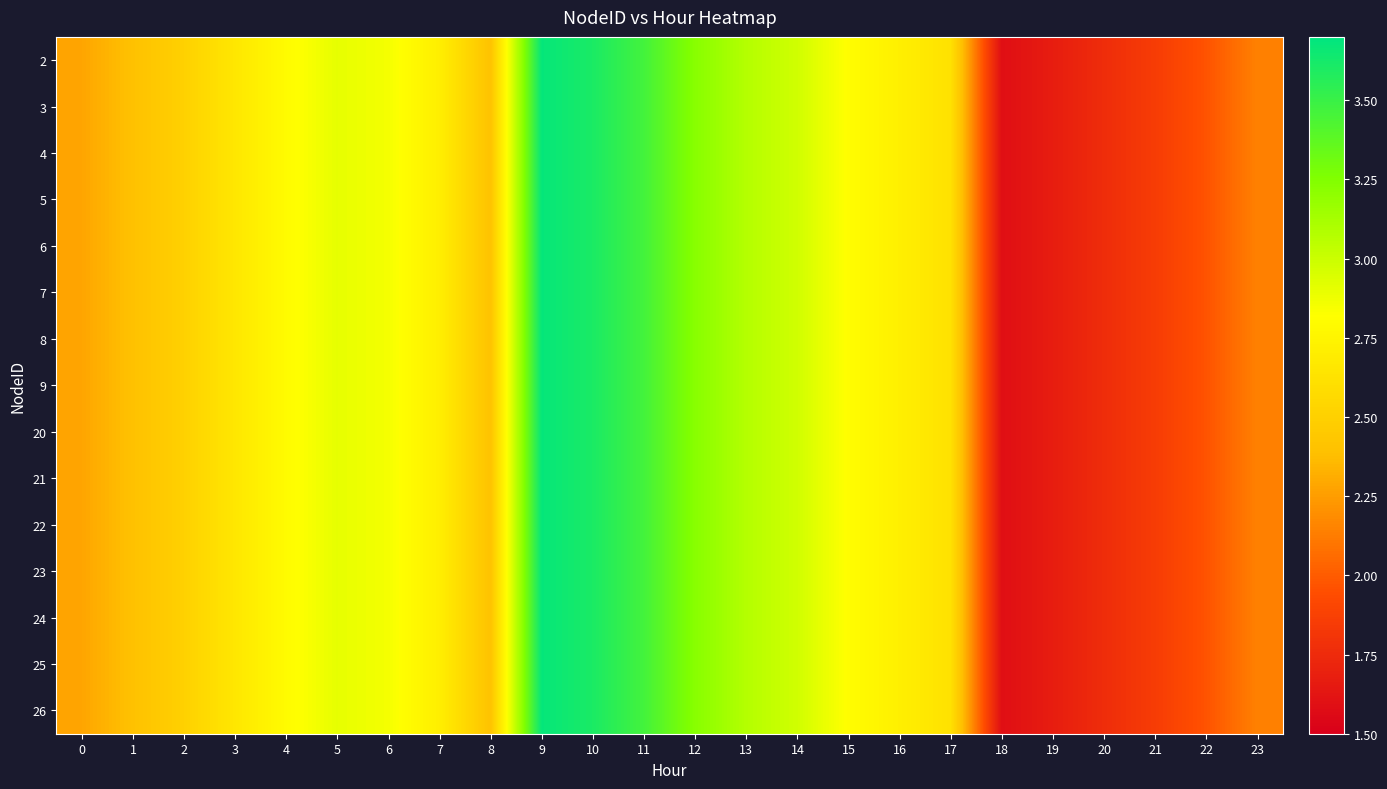

Reading left to right, extract all data points from this chart.

2: 0=2.3	1=2.4	2=2.5	3=2.7	4=2.8	5=2.9	6=2.9	7=2.7	8=2.4	9=3.7	10=3.6	11=3.5	12=3.2	13=3.1	14=3.0	15=2.8	16=2.7	17=2.6	18=1.6	19=1.7	20=1.8	21=1.9	22=2.0	23=2.1
3: 0=2.3	1=2.4	2=2.5	3=2.7	4=2.8	5=2.9	6=2.9	7=2.7	8=2.4	9=3.7	10=3.6	11=3.5	12=3.2	13=3.1	14=3.0	15=2.8	16=2.7	17=2.6	18=1.6	19=1.7	20=1.8	21=1.9	22=2.0	23=2.1
4: 0=2.3	1=2.4	2=2.5	3=2.7	4=2.8	5=2.9	6=2.9	7=2.7	8=2.4	9=3.7	10=3.6	11=3.5	12=3.2	13=3.1	14=3.0	15=2.8	16=2.7	17=2.6	18=1.6	19=1.7	20=1.8	21=1.9	22=2.0	23=2.1
5: 0=2.3	1=2.4	2=2.5	3=2.7	4=2.8	5=2.9	6=2.9	7=2.7	8=2.4	9=3.7	10=3.6	11=3.5	12=3.2	13=3.1	14=3.0	15=2.8	16=2.7	17=2.6	18=1.6	19=1.7	20=1.8	21=1.9	22=2.0	23=2.1
6: 0=2.3	1=2.4	2=2.5	3=2.7	4=2.8	5=2.9	6=2.9	7=2.7	8=2.4	9=3.7	10=3.6	11=3.5	12=3.2	13=3.1	14=3.0	15=2.8	16=2.7	17=2.6	18=1.6	19=1.7	20=1.8	21=1.9	22=2.0	23=2.1
7: 0=2.3	1=2.4	2=2.5	3=2.7	4=2.8	5=2.9	6=2.9	7=2.7	8=2.4	9=3.7	10=3.6	11=3.5	12=3.2	13=3.1	14=3.0	15=2.8	16=2.7	17=2.6	18=1.6	19=1.7	20=1.8	21=1.9	22=2.0	23=2.1
8: 0=2.3	1=2.4	2=2.5	3=2.7	4=2.8	5=2.9	6=2.9	7=2.7	8=2.4	9=3.7	10=3.6	11=3.5	12=3.2	13=3.1	14=3.0	15=2.8	16=2.7	17=2.6	18=1.6	19=1.7	20=1.8	21=1.9	22=2.0	23=2.1
9: 0=2.3	1=2.4	2=2.5	3=2.7	4=2.8	5=2.9	6=2.9	7=2.7	8=2.4	9=3.7	10=3.6	11=3.5	12=3.2	13=3.1	14=3.0	15=2.8	16=2.7	17=2.6	18=1.6	19=1.7	20=1.8	21=1.9	22=2.0	23=2.1
20: 0=2.3	1=2.4	2=2.5	3=2.7	4=2.8	5=2.9	6=2.9	7=2.7	8=2.4	9=3.7	10=3.6	11=3.5	12=3.2	13=3.1	14=3.0	15=2.8	16=2.7	17=2.6	18=1.6	19=1.7	20=1.8	21=1.9	22=2.0	23=2.1
21: 0=2.3	1=2.4	2=2.5	3=2.7	4=2.8	5=2.9	6=2.9	7=2.7	8=2.4	9=3.7	10=3.6	11=3.5	12=3.2	13=3.1	14=3.0	15=2.8	16=2.7	17=2.6	18=1.6	19=1.7	20=1.8	21=1.9	22=2.0	23=2.1
22: 0=2.3	1=2.4	2=2.5	3=2.7	4=2.8	5=2.9	6=2.9	7=2.7	8=2.4	9=3.7	10=3.6	11=3.5	12=3.2	13=3.1	14=3.0	15=2.8	16=2.7	17=2.6	18=1.6	19=1.7	20=1.8	21=1.9	22=2.0	23=2.1
23: 0=2.3	1=2.4	2=2.5	3=2.7	4=2.8	5=2.9	6=2.9	7=2.7	8=2.4	9=3.7	10=3.6	11=3.5	12=3.2	13=3.1	14=3.0	15=2.8	16=2.7	17=2.6	18=1.6	19=1.7	20=1.8	21=1.9	22=2.0	23=2.1
24: 0=2.3	1=2.4	2=2.5	3=2.7	4=2.8	5=2.9	6=2.9	7=2.7	8=2.4	9=3.7	10=3.6	11=3.5	12=3.2	13=3.1	14=3.0	15=2.8	16=2.7	17=2.6	18=1.6	19=1.7	20=1.8	21=1.9	22=2.0	23=2.1
25: 0=2.3	1=2.4	2=2.5	3=2.7	4=2.8	5=2.9	6=2.9	7=2.7	8=2.4	9=3.7	10=3.6	11=3.5	12=3.2	13=3.1	14=3.0	15=2.8	16=2.7	17=2.6	18=1.6	19=1.7	20=1.8	21=1.9	22=2.0	23=2.1
26: 0=2.3	1=2.4	2=2.5	3=2.7	4=2.8	5=2.9	6=2.9	7=2.7	8=2.4	9=3.7	10=3.6	11=3.5	12=3.2	13=3.1	14=3.0	15=2.8	16=2.7	17=2.6	18=1.6	19=1.7	20=1.8	21=1.9	22=2.0	23=2.1